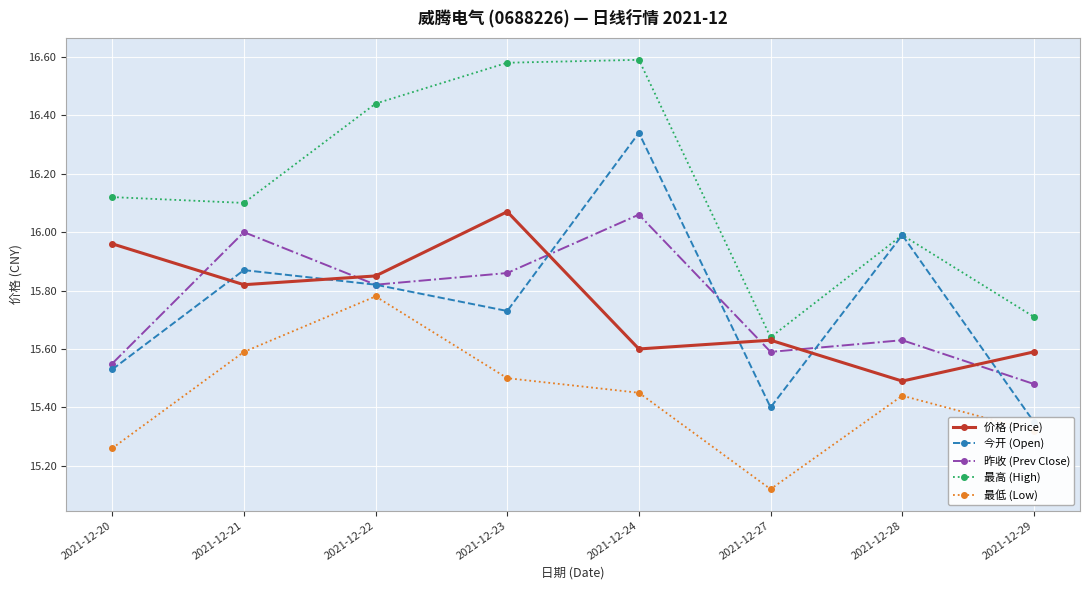

After their last crossing, which series has the higher values: 昨收 (Prev Close) or 今开 (Open)?

昨收 (Prev Close)